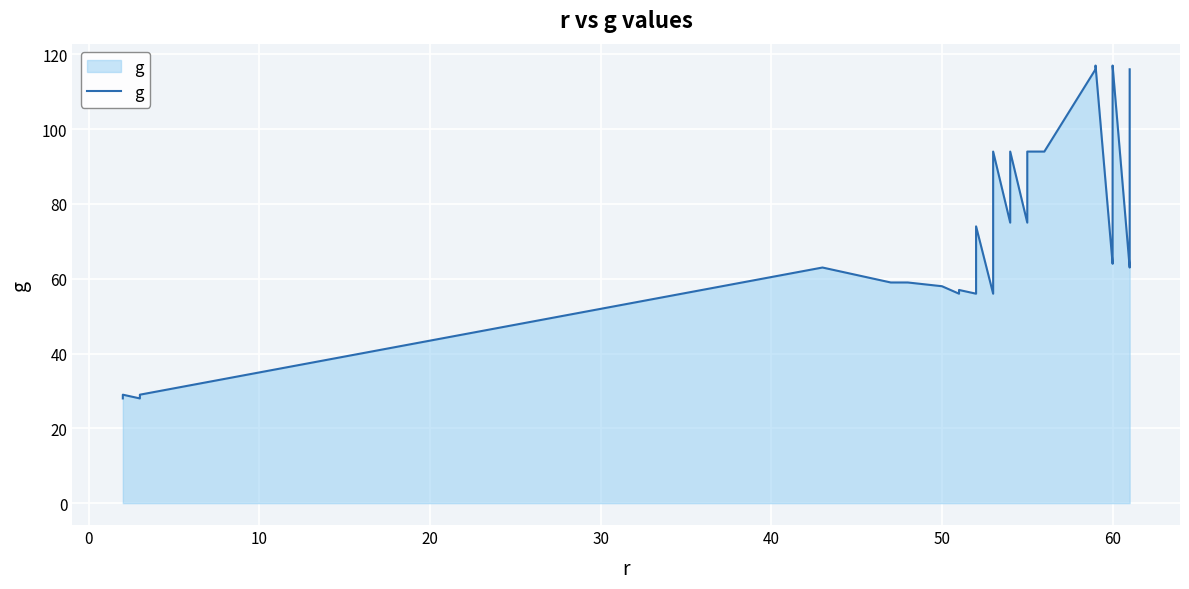

How many categories are shown in the chart?

40